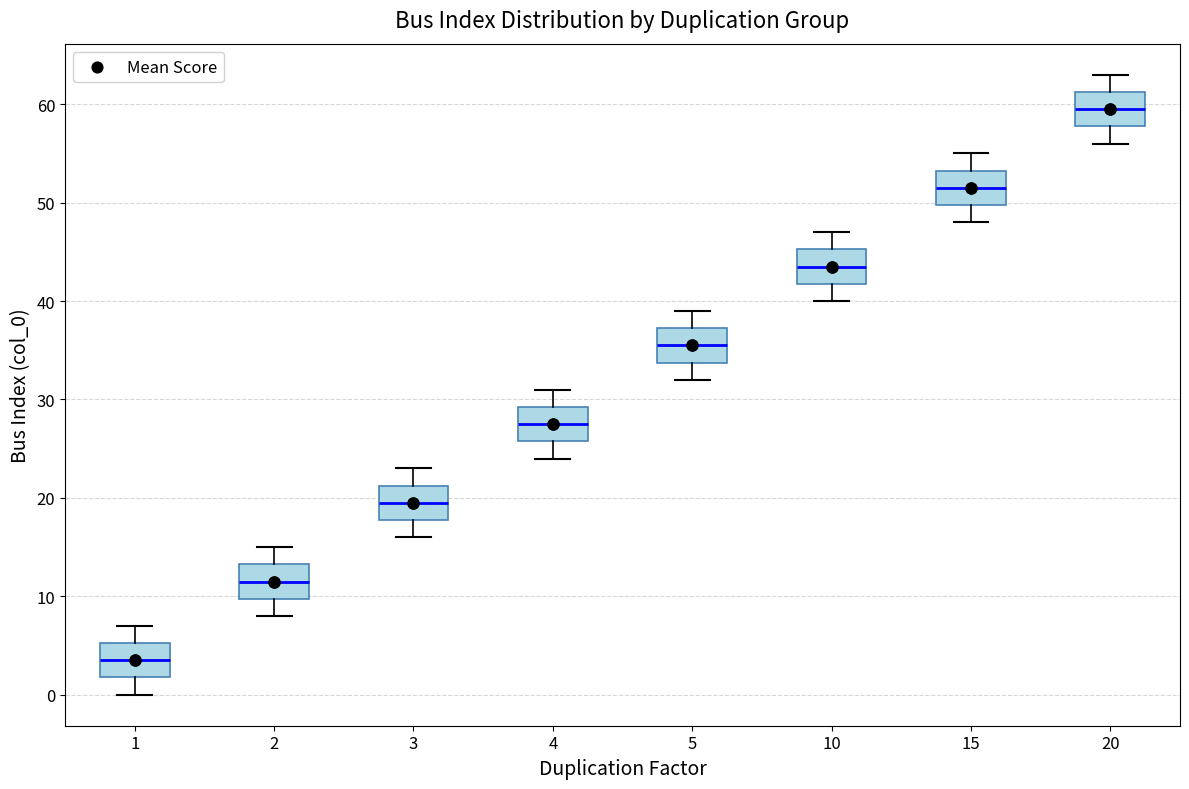

Reading left to right, read every box against the y-axis: the position of its median line, the range the box covers, and the ends of its whiskers. The values are not printed on the chart, so give them approximately, as read against the axis.

1: median 4, box 2 to 5, whiskers 0 to 7
2: median 12, box 10 to 13, whiskers 8 to 15
3: median 20, box 18 to 21, whiskers 16 to 23
4: median 28, box 26 to 29, whiskers 24 to 31
5: median 36, box 34 to 37, whiskers 32 to 39
10: median 44, box 42 to 45, whiskers 40 to 47
15: median 52, box 50 to 53, whiskers 48 to 55
20: median 60, box 58 to 61, whiskers 56 to 63